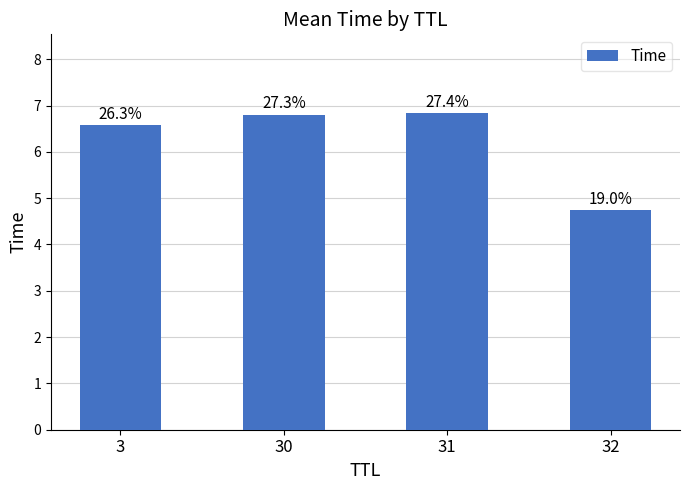

Which has a higher value, 31 or 3?

31